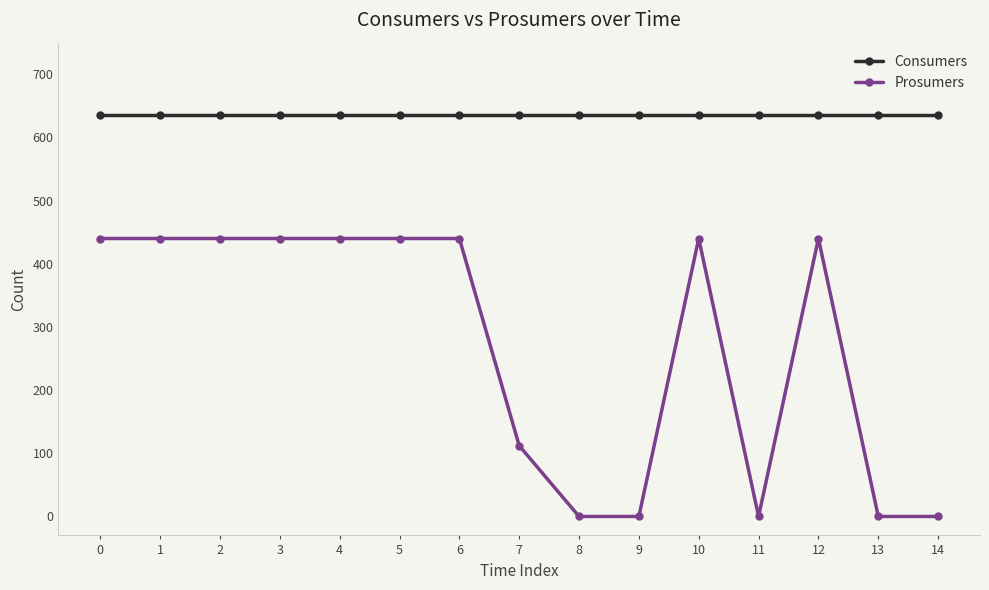

The value of Prosumers at 12 is 440. True or false?

True